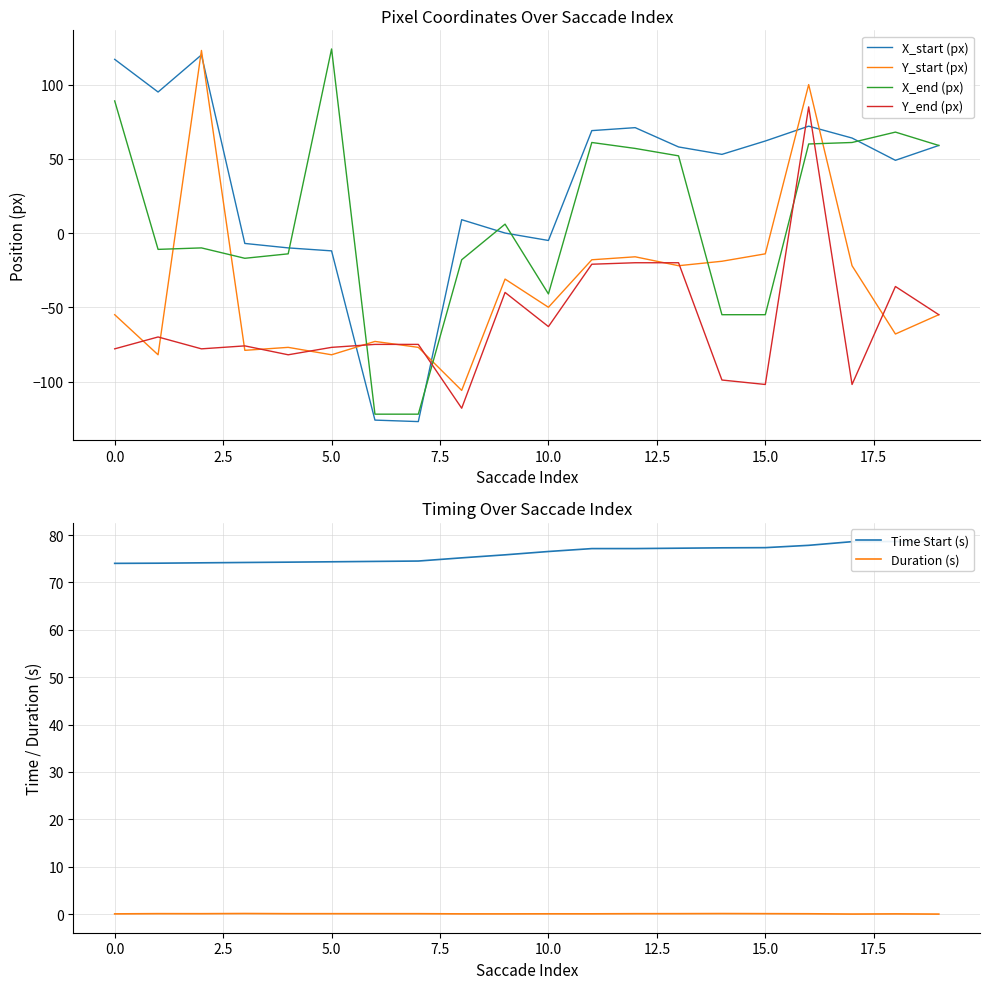

How many lines are shown in the chart?

6